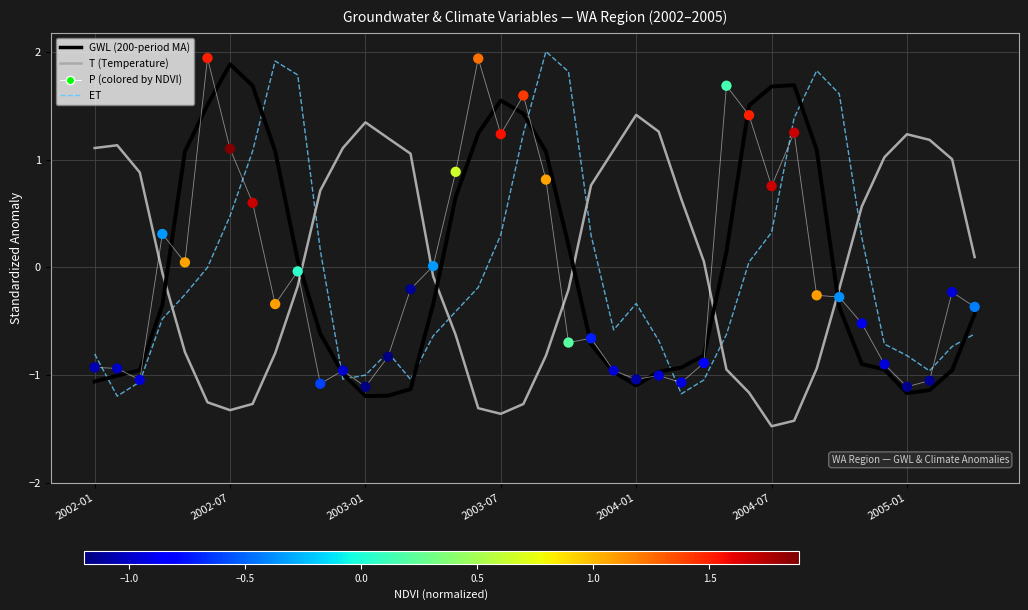

What is the total value across all series at 2003-07?

1.7